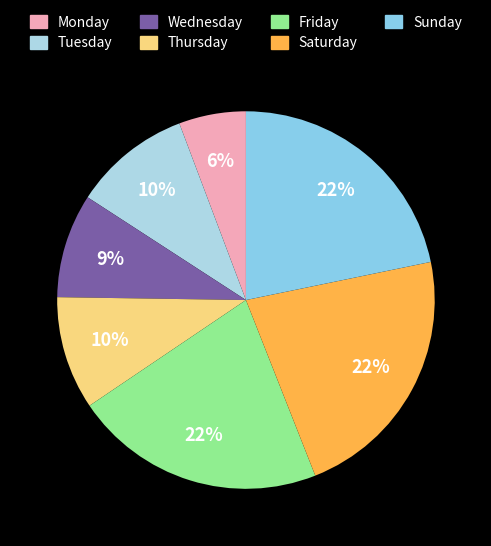

Does Friday represent more than half of the total?

No